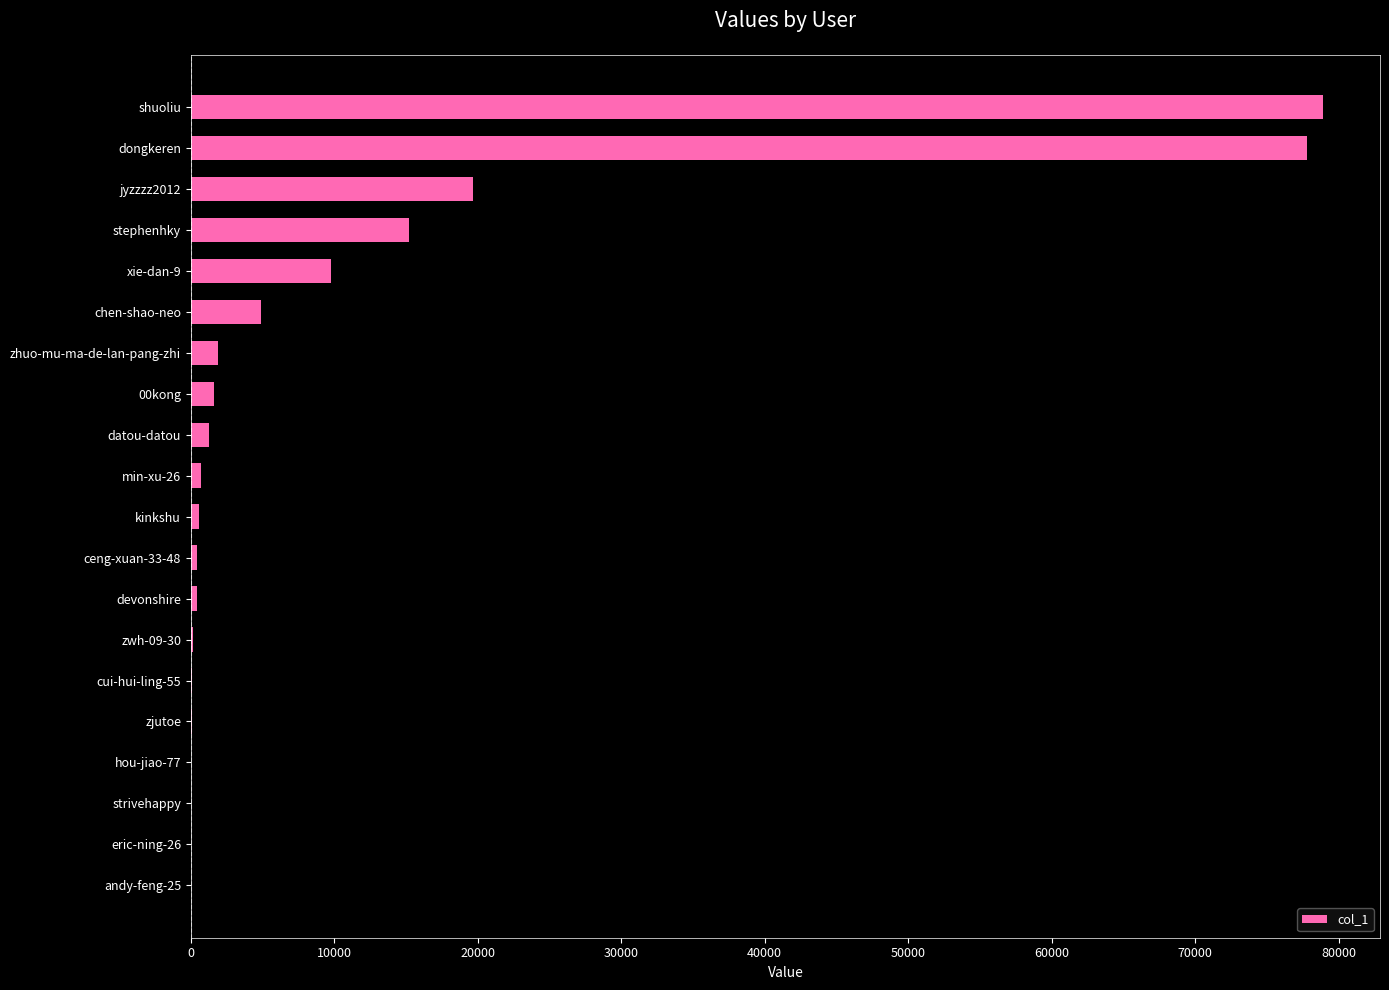

Between kinkshu and stephenhky, which is larger?

stephenhky